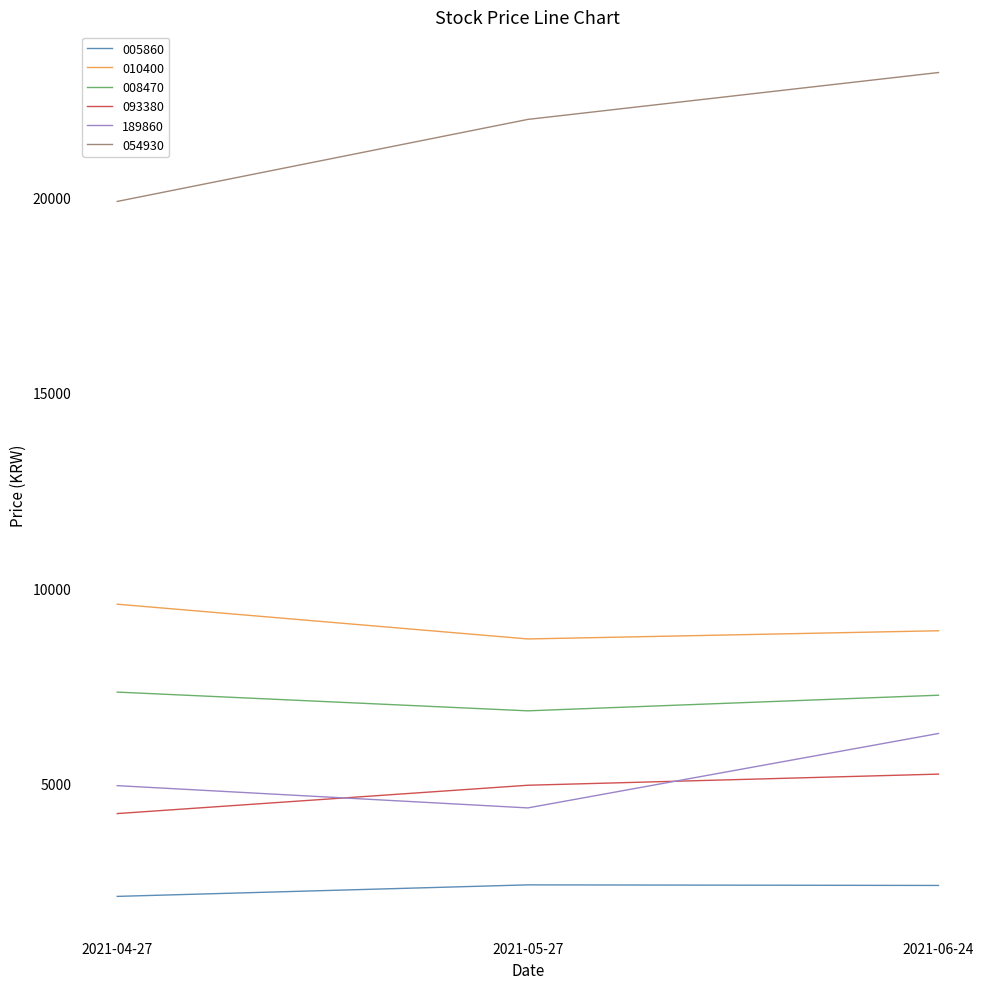

What is the difference between the 008470 values at 2021-06-24 and 2021-05-27?

400